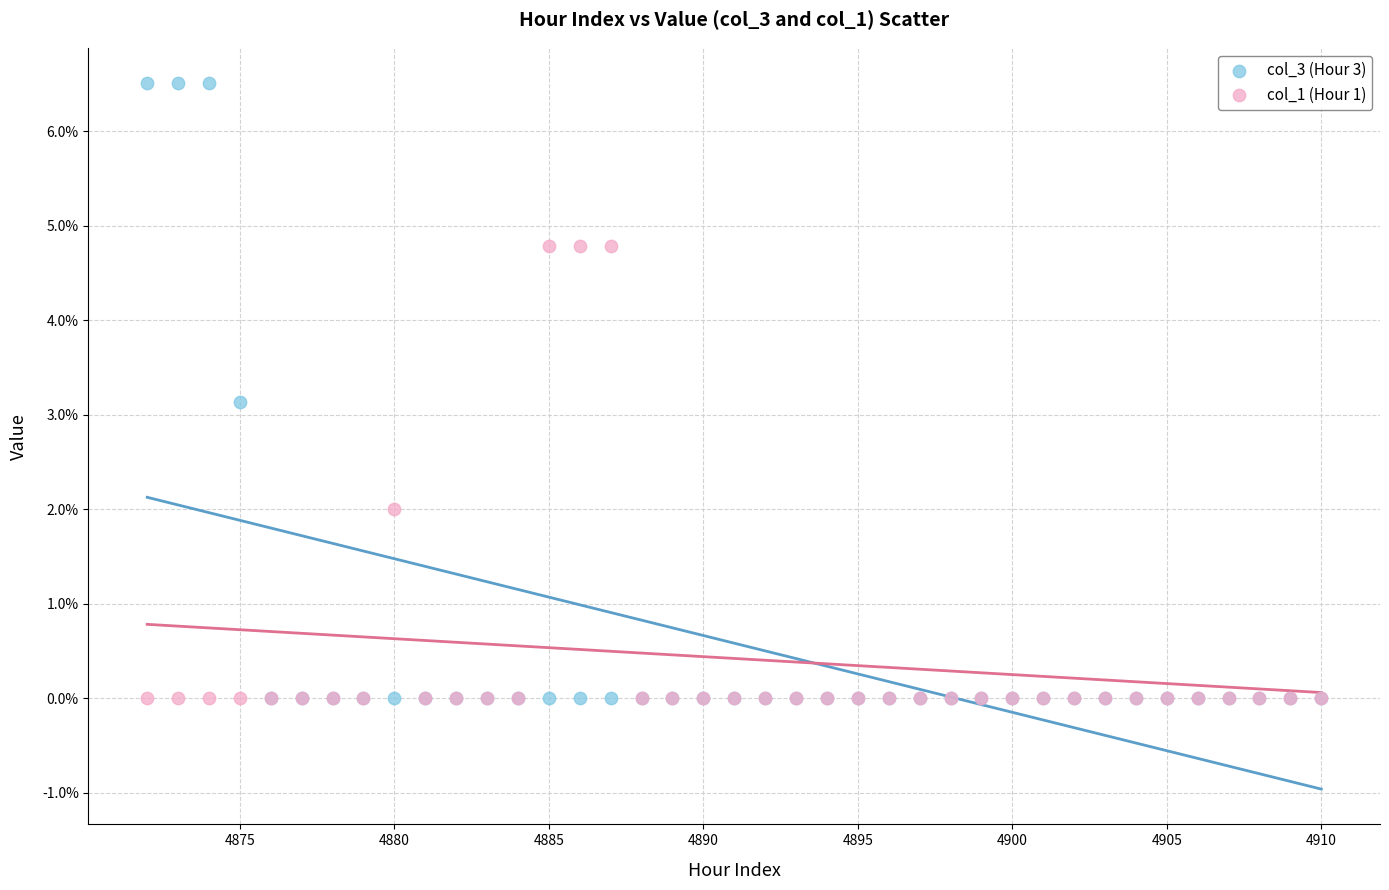

Which series has the widest spread of Y values?

col_3 (Hour 3)